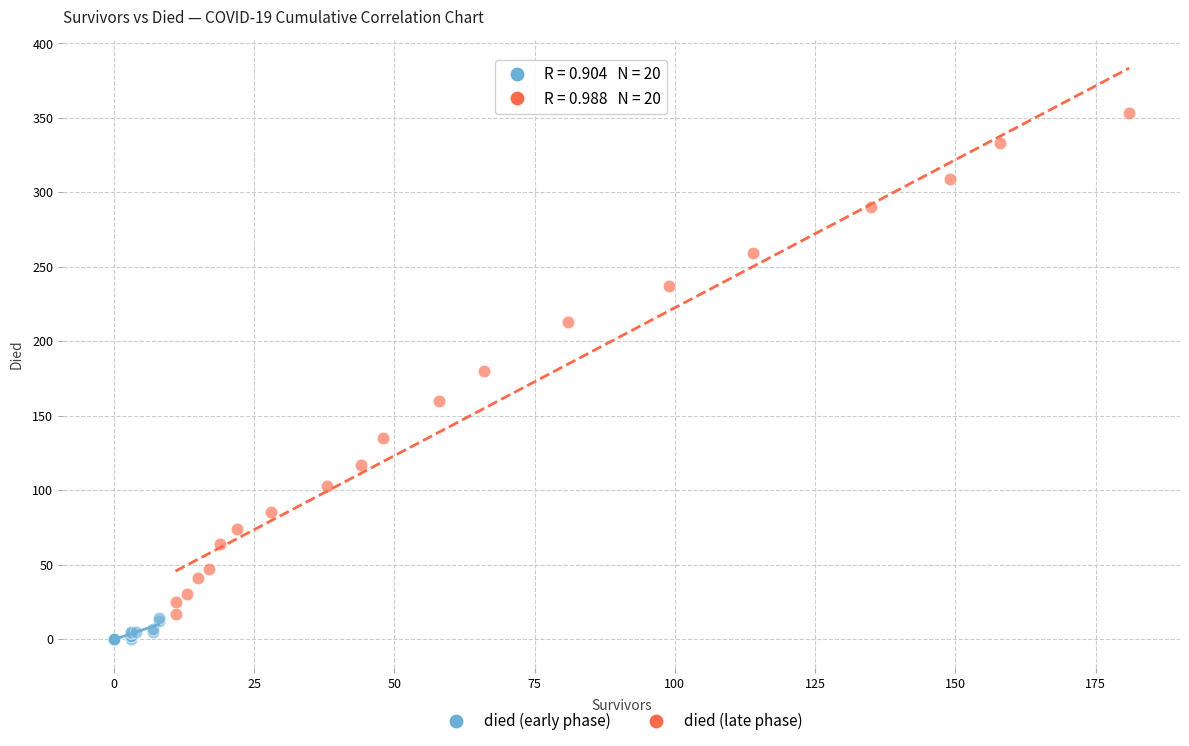

Which series contains the lowest Y value?

died (early phase)